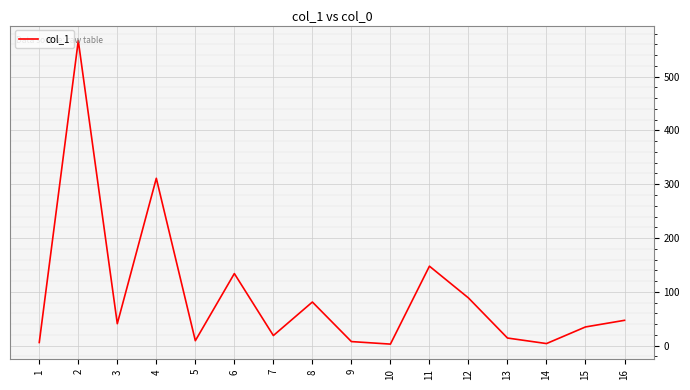

What is the ratio of the value at 2 to the value at 7?

30.1